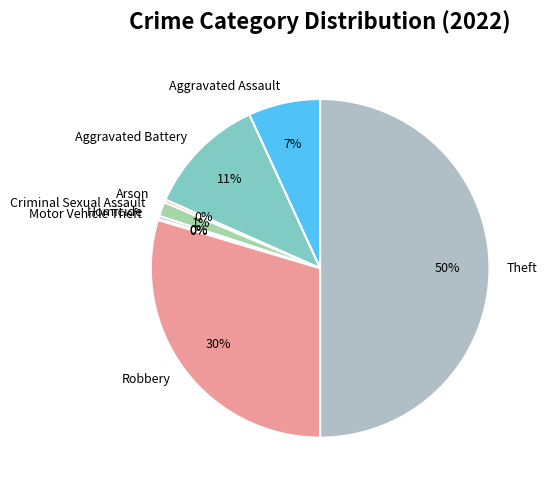

The Aggravated Battery slice represents 11% of the pie. True or false?

True